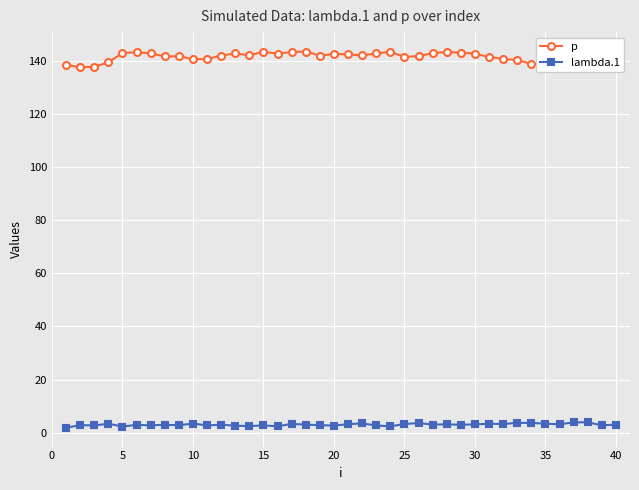

How many values in the lambda.1 series are below 2?

1